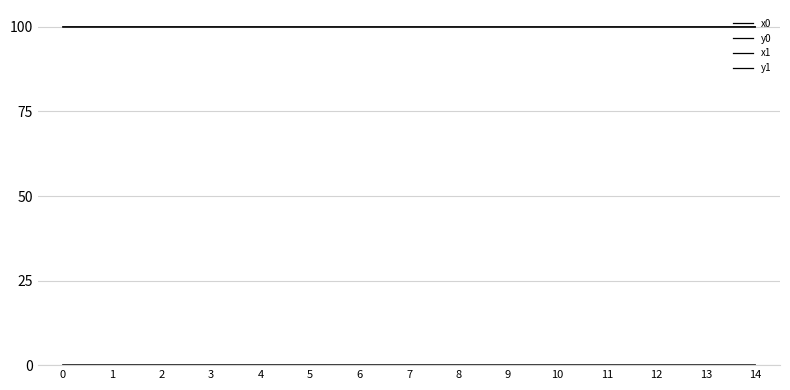

Is this an area chart (filled region under the line)?

No